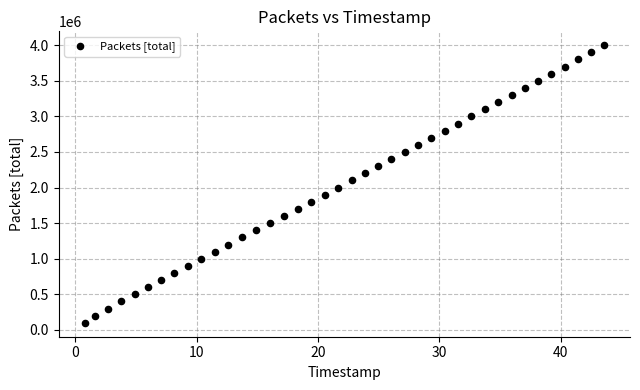

What is the range of Y values (max minus min)?

3900000